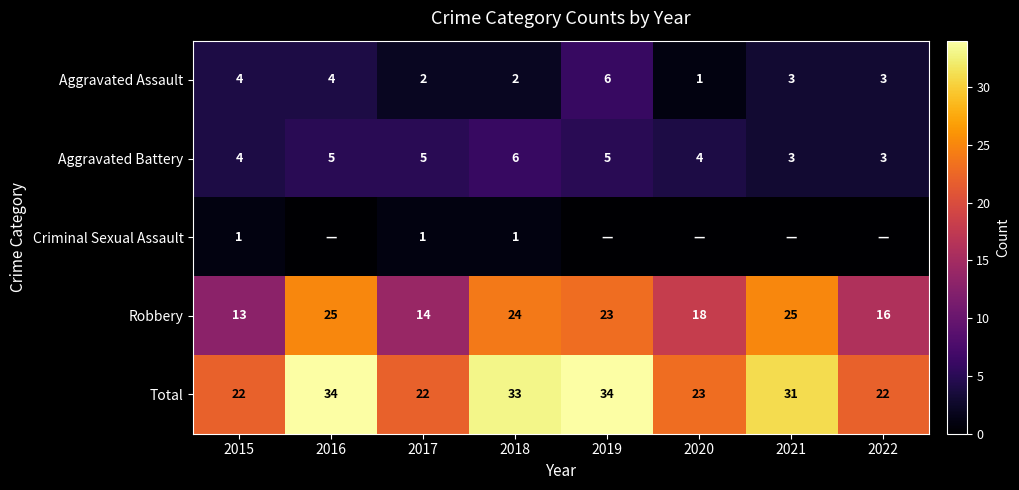

What is the minimum value for Aggravated Assault?

1